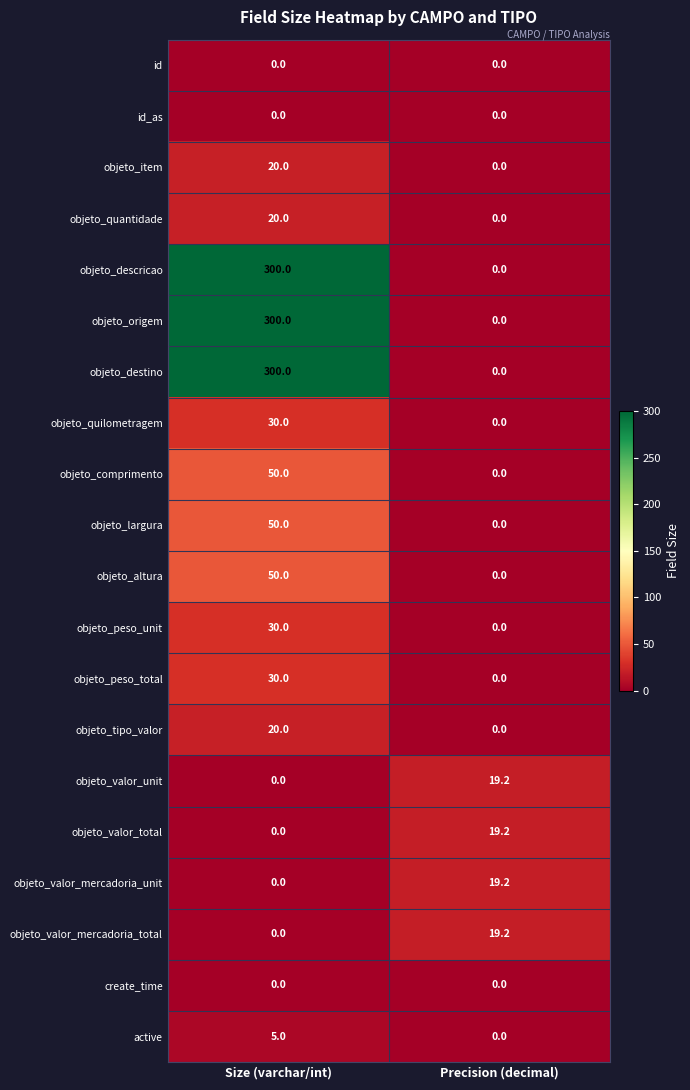

True or false: objeto_comprimento has a value of -30.4 at Precision (decimal).

False